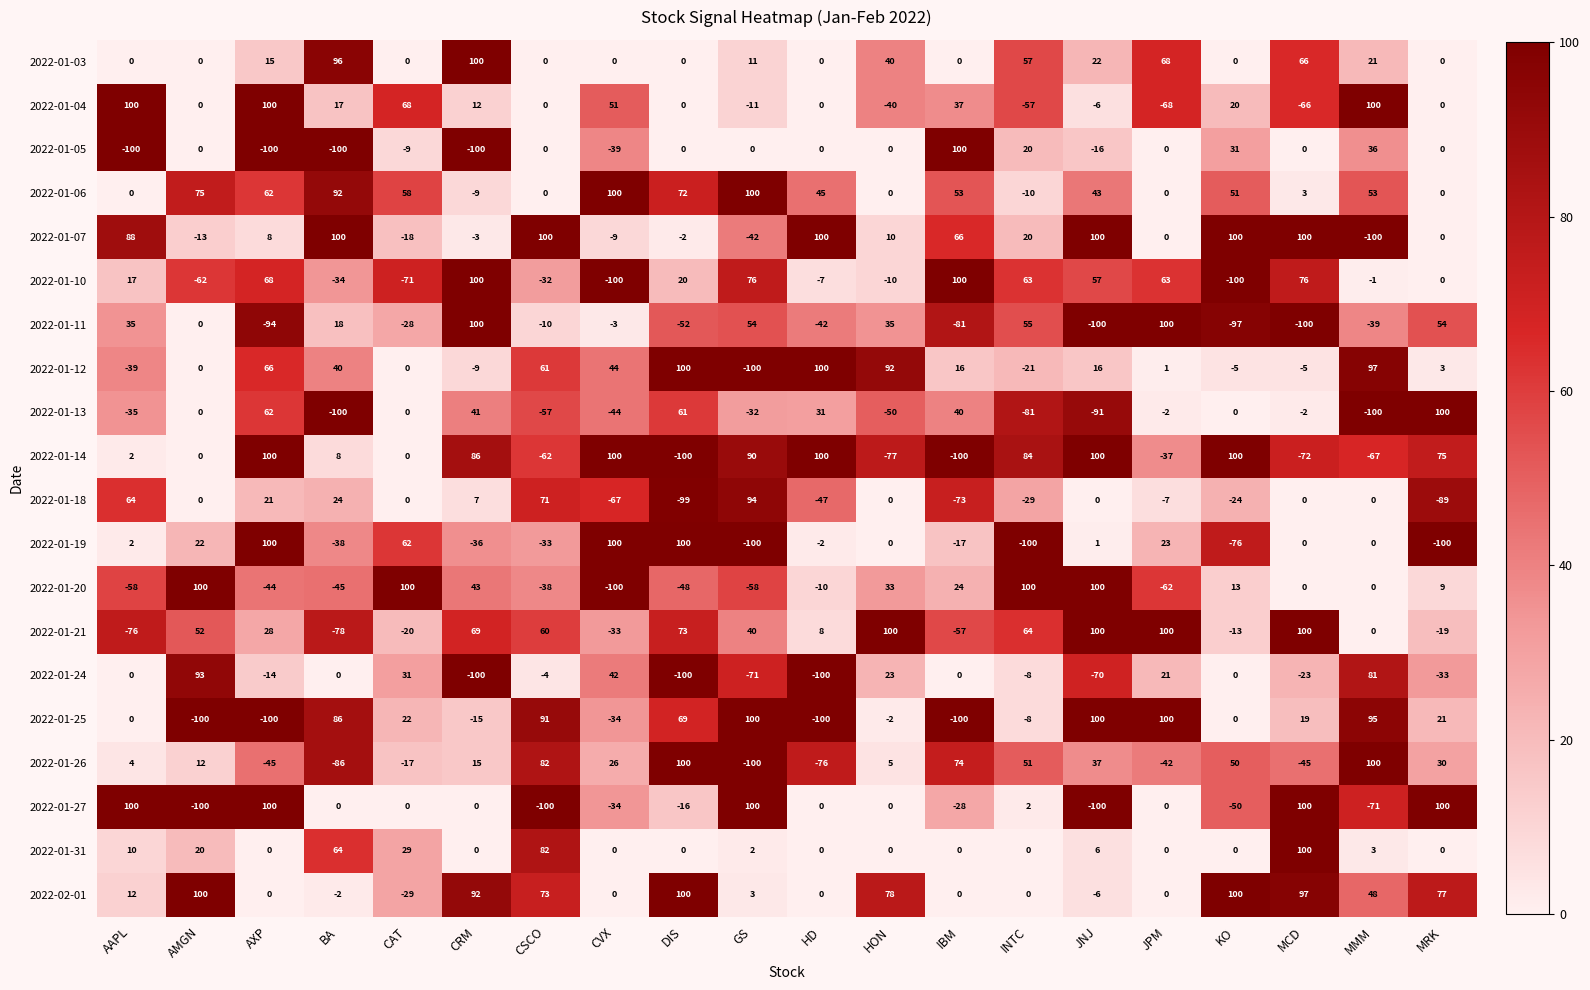

What is the highest value of the 2022-01-07 series?

100